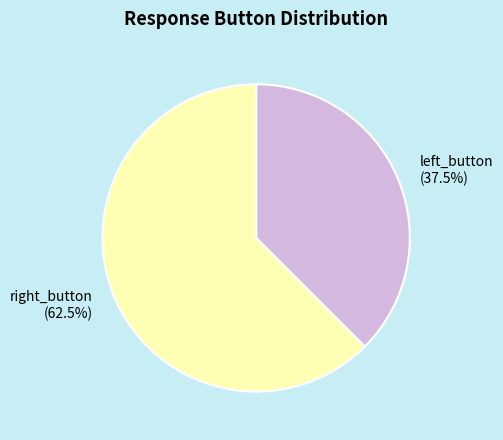

To the nearest percent, what is the average slice percentage?

50%